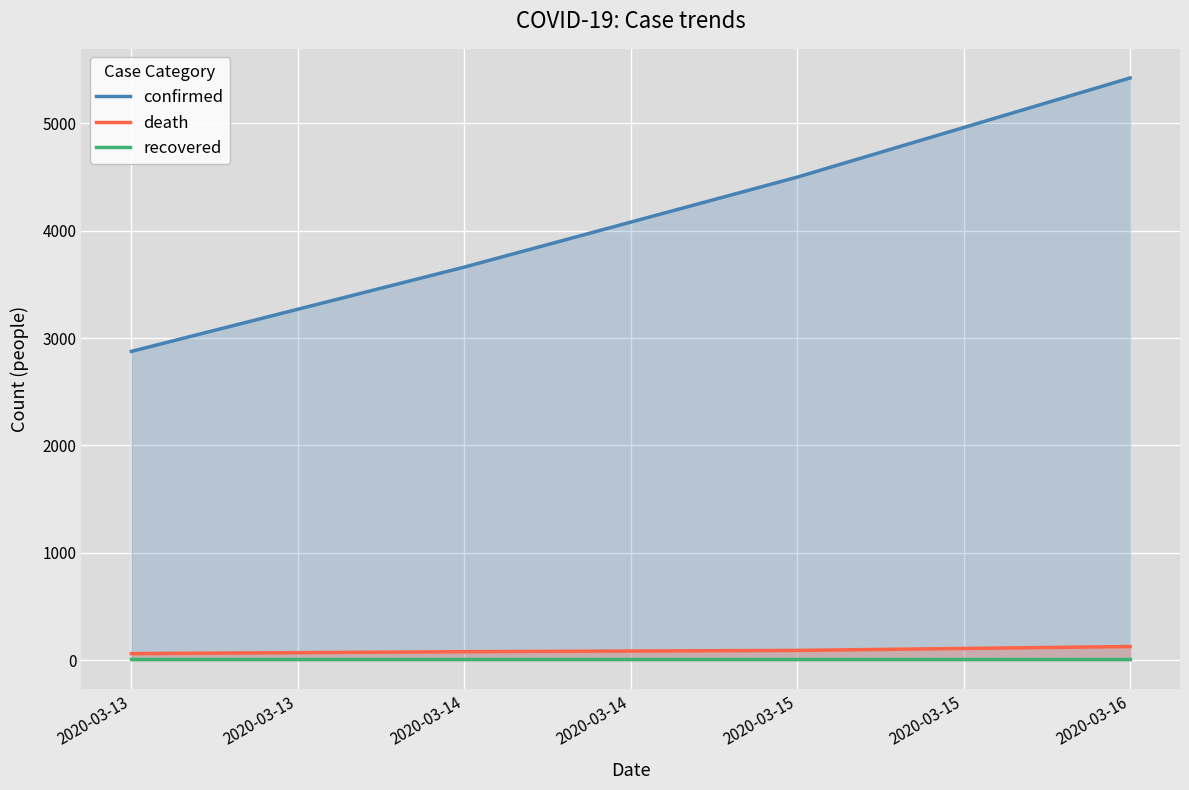

What value does the death series have at 2020-03-14, to the nearest 5?

80